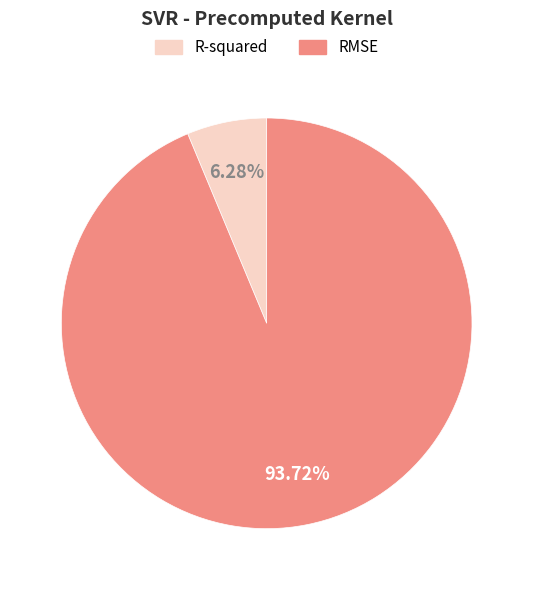

To the nearest percent, what percentage of the pie is R-squared?

6%